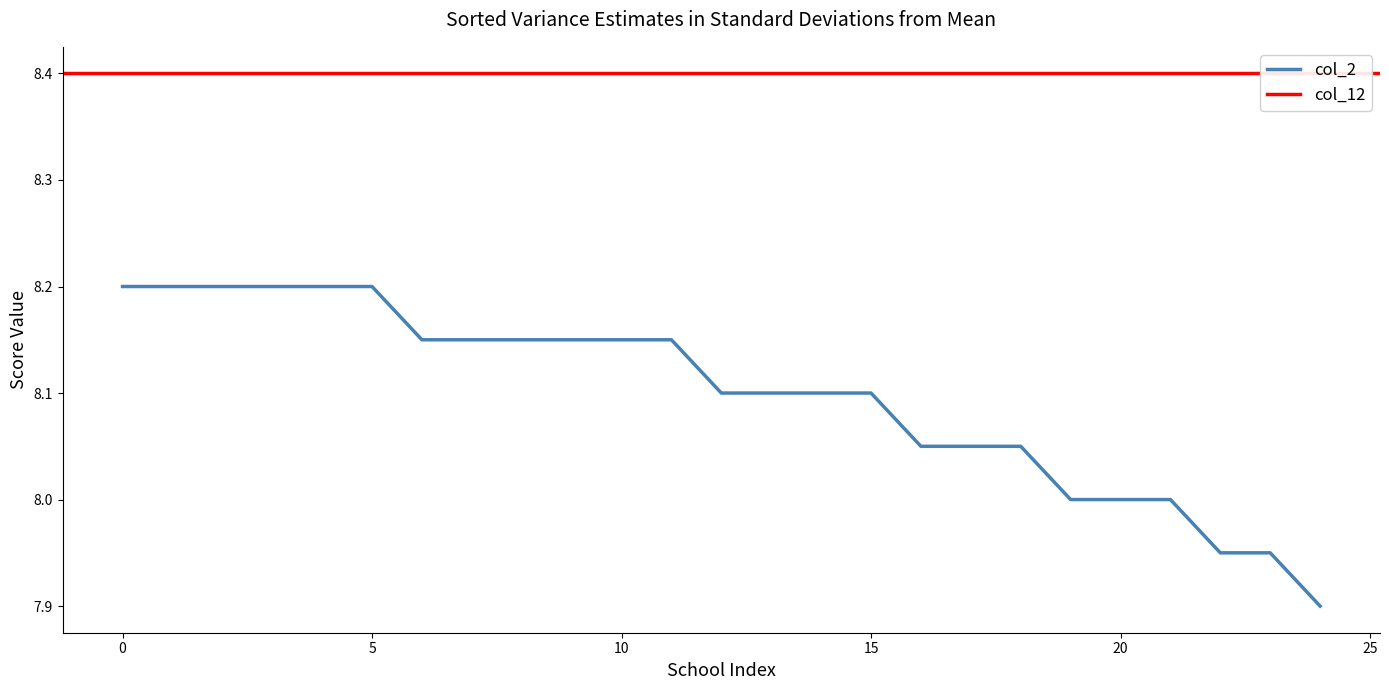

Does the chart have visible grid lines?

No